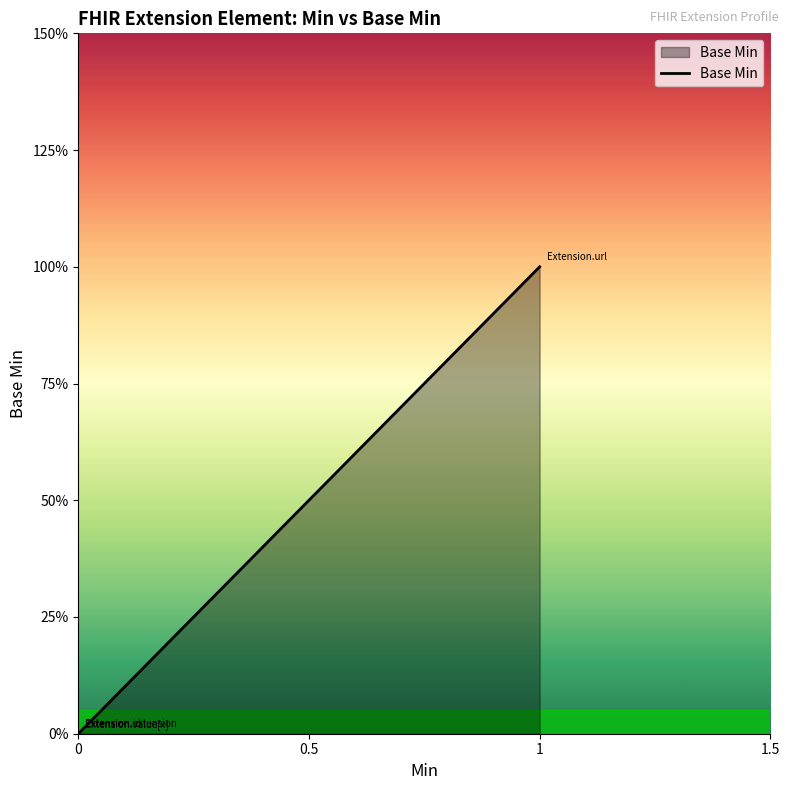

How many lines are shown in the chart?

1